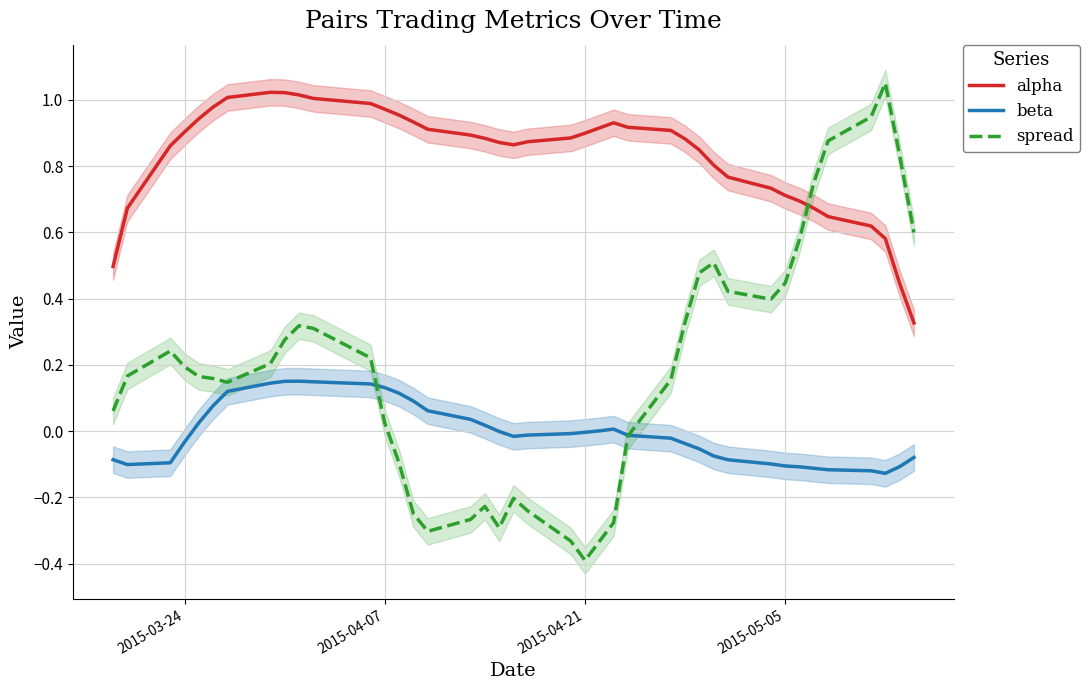

True or false: alpha and spread intersect in this chart.

True